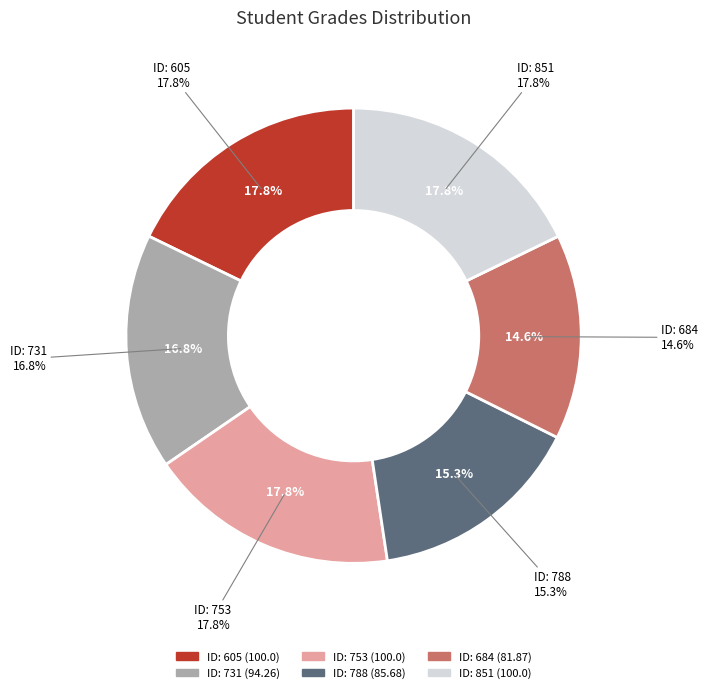

What is the change in value from 753 to 684?

-18.1